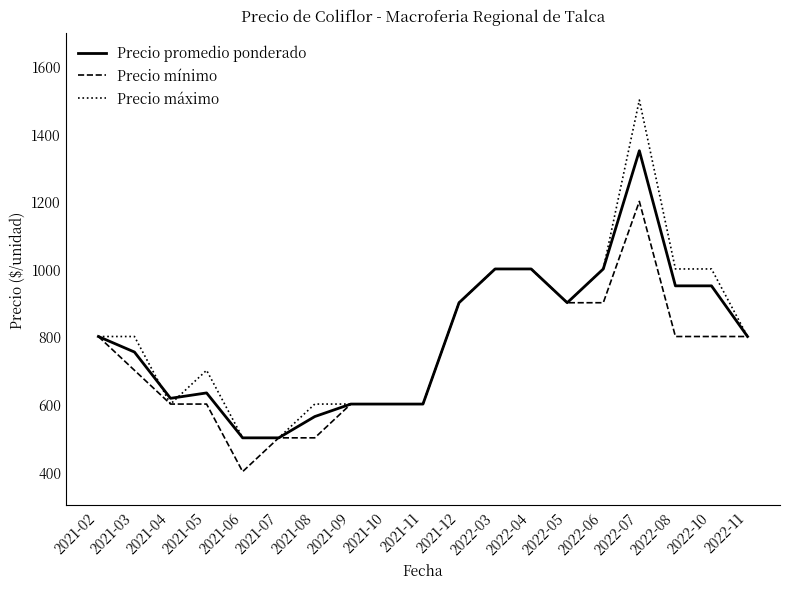

Reading left to right, what are all the values shown in this chart?

Precio promedio ponderado: 2021-02=800	2021-03=754	2021-04=617	2021-05=633	2021-06=500	2021-07=500	2021-08=563	2021-09=600	2021-10=600	2021-11=600	2021-12=900	2022-03=1000	2022-04=1000	2022-05=900	2022-06=1000	2022-07=1350	2022-08=950	2022-10=950	2022-11=800
Precio mínimo: 2021-02=800	2021-03=700	2021-04=600	2021-05=600	2021-06=400	2021-07=500	2021-08=500	2021-09=600	2021-10=600	2021-11=600	2021-12=900	2022-03=1000	2022-04=1000	2022-05=900	2022-06=900	2022-07=1200	2022-08=800	2022-10=800	2022-11=800
Precio máximo: 2021-02=800	2021-03=800	2021-04=600	2021-05=700	2021-06=500	2021-07=500	2021-08=600	2021-09=600	2021-10=600	2021-11=600	2021-12=900	2022-03=1000	2022-04=1000	2022-05=900	2022-06=1000	2022-07=1500	2022-08=1000	2022-10=1000	2022-11=800